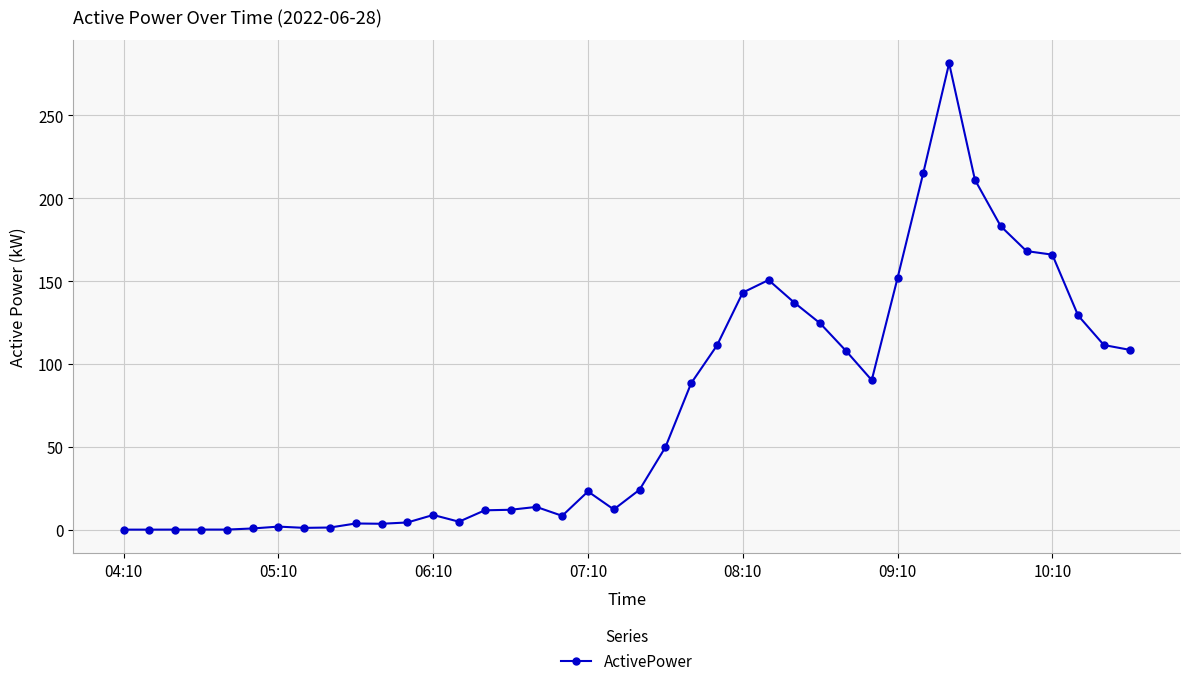

What is the greatest value displayed?

281.5